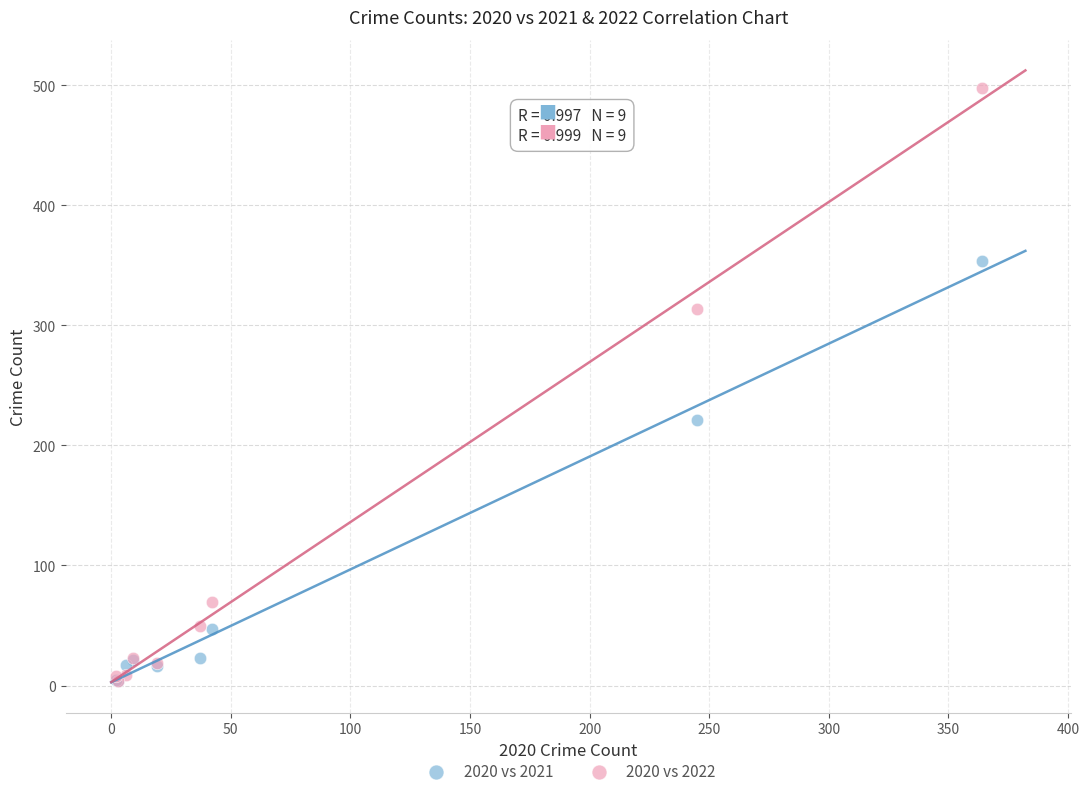

Which series contains the highest Y value?

2020 vs 2022